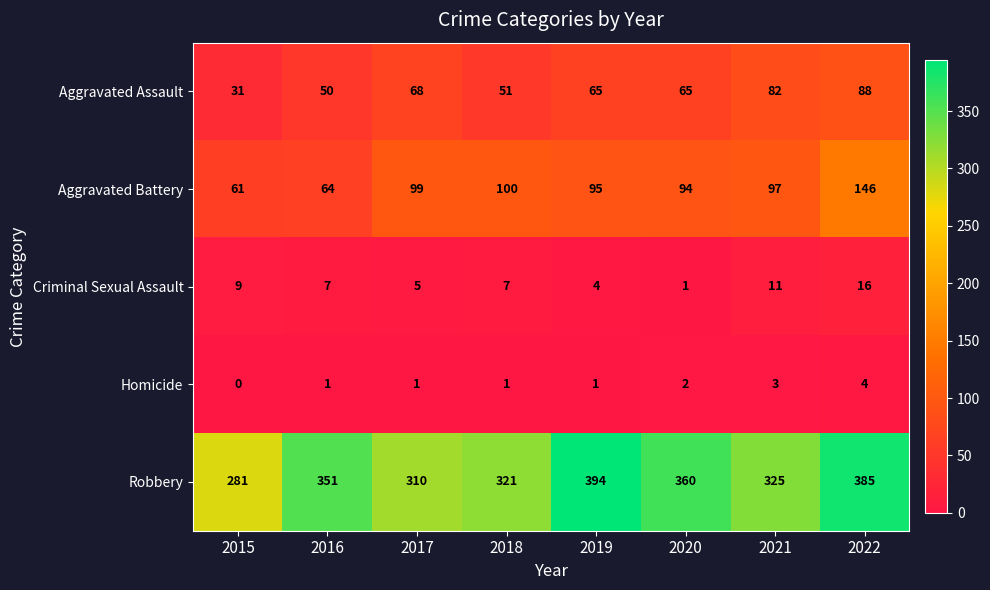

How many values in Homicide are above zero?

7